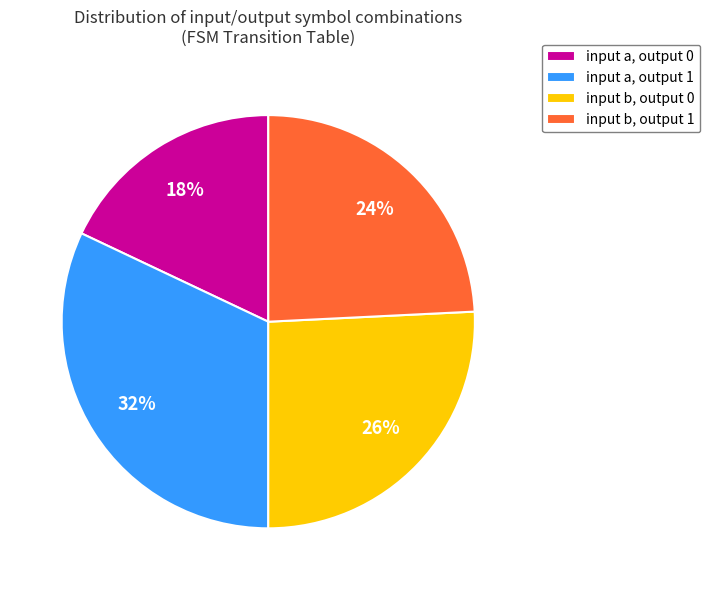

Is it true that input a, output 1 is 32% of the pie?

True